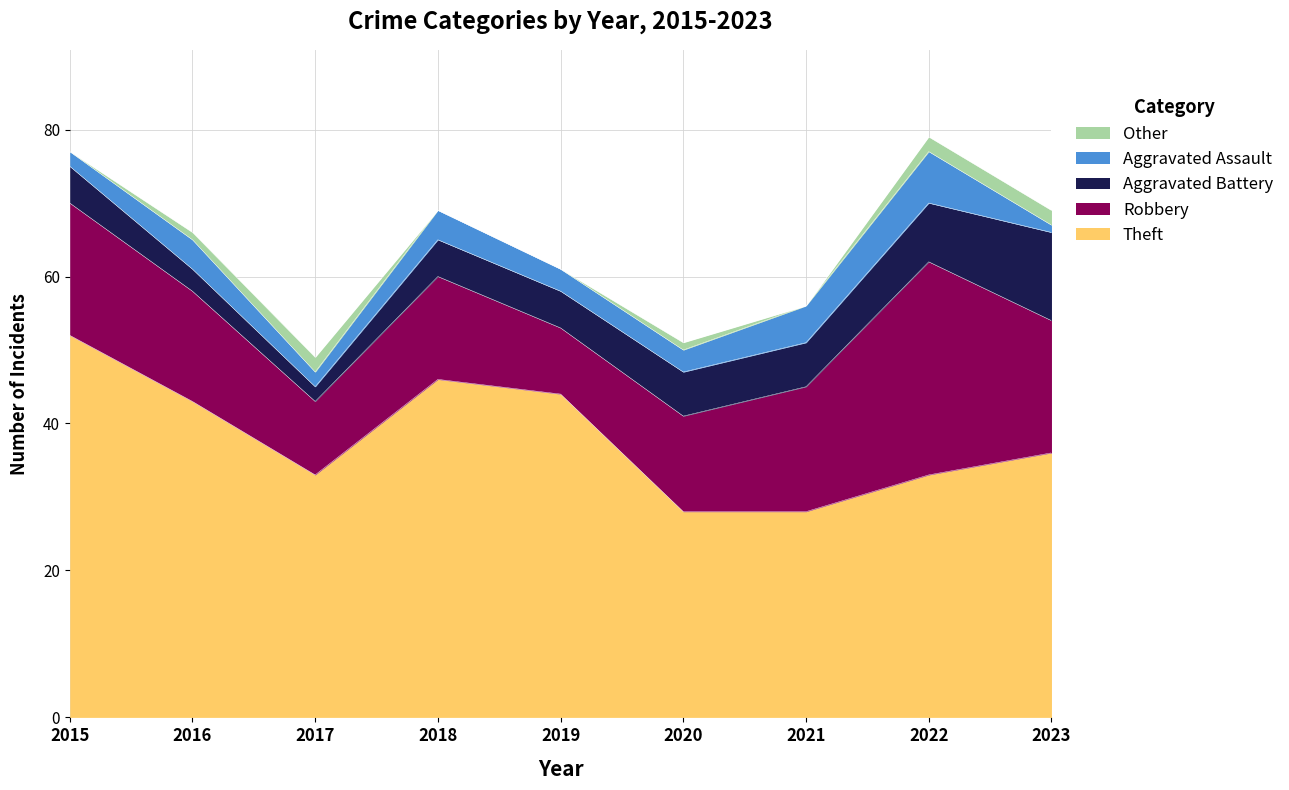

True or false: Other and Theft intersect in this chart.

False